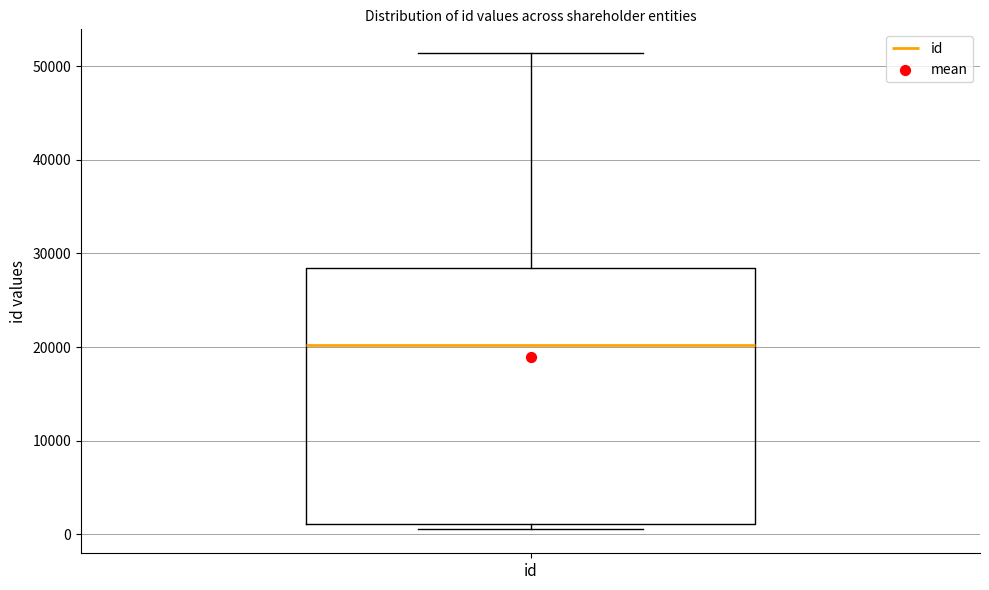

Transcribe this box plot: give where the median line is, the range the box spans, and where the two whiskers end, as read against the y-axis. The values are not printed on the chart, so give them approximately, as read against the axis.

median 20000, box 1000 to 28000, whiskers 1000 (just below the box's lower edge) to 51000